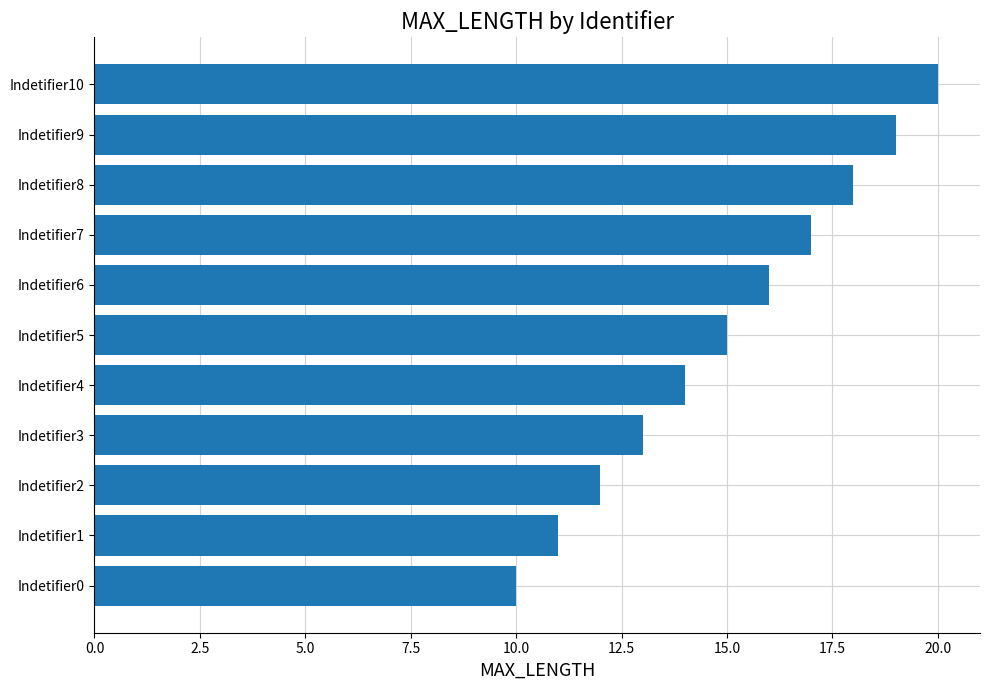

Count the number of categories in the chart.

11